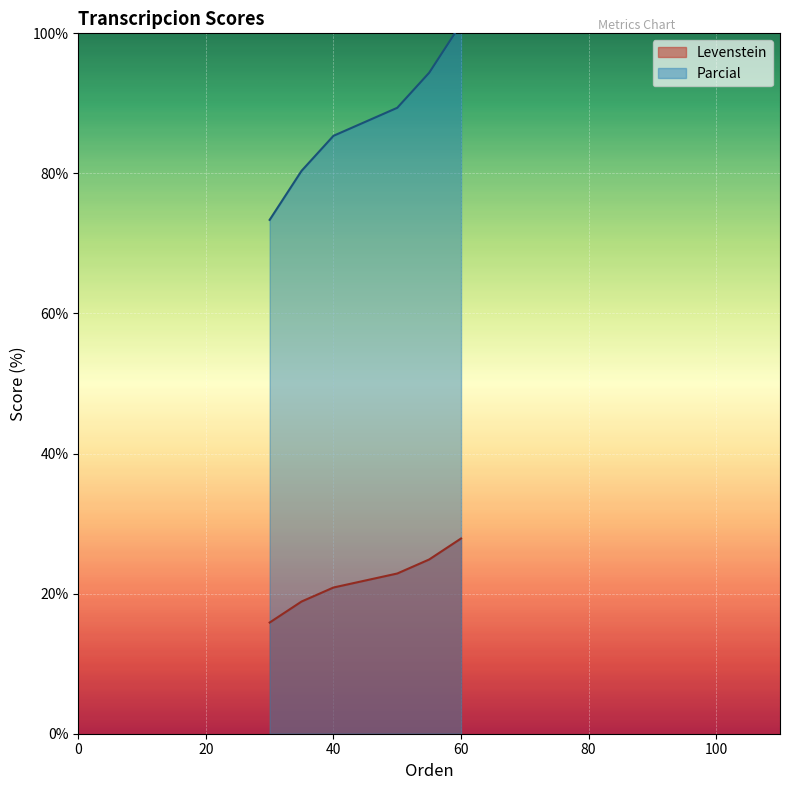

List the series in order of their overall mean, highest first.

Parcial, Levenstein